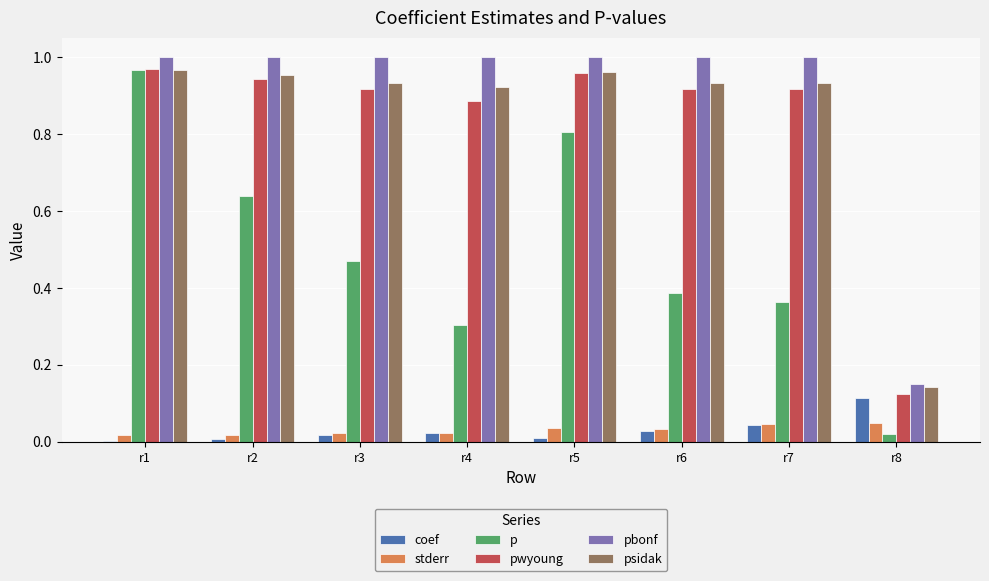

How many data points does each series have?

8